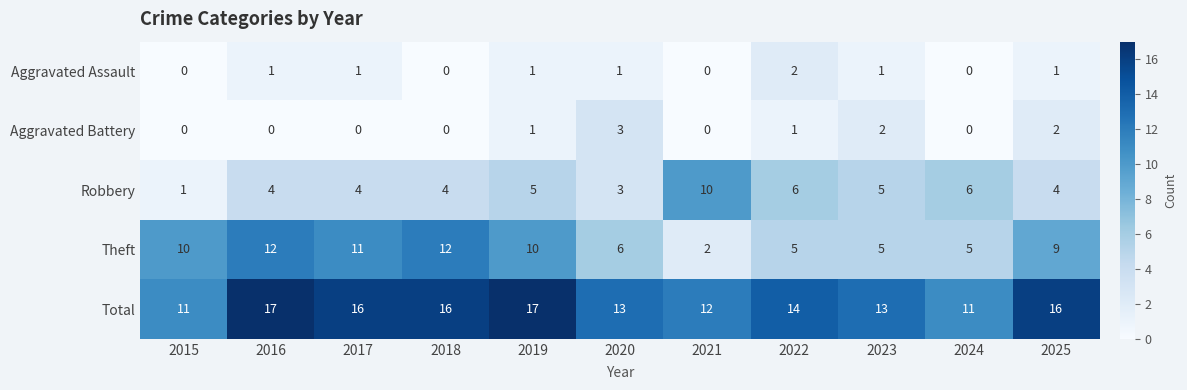

How many Total values are between 12 and 16?

7